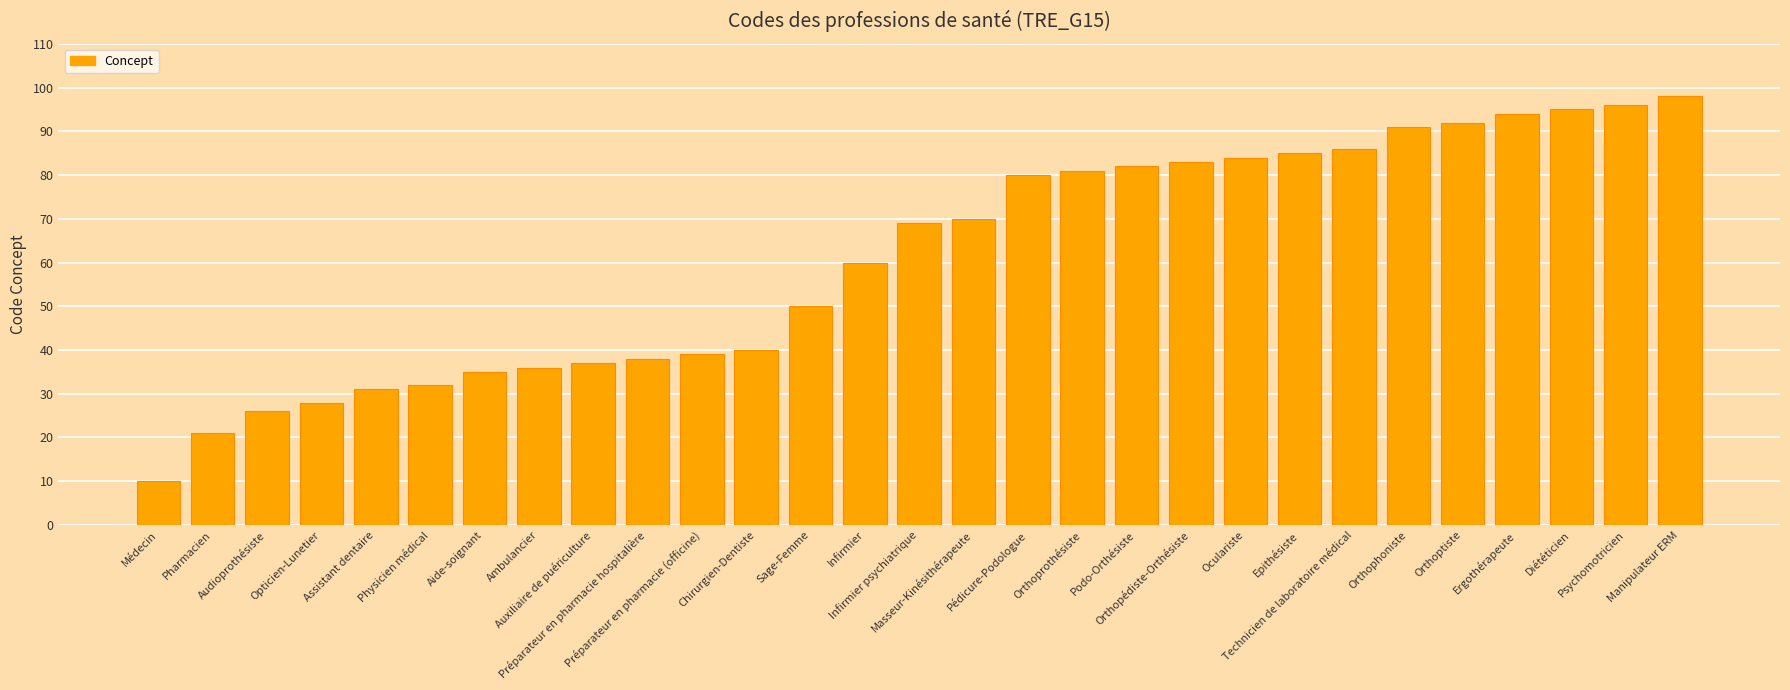

Reading left to right, list all the values displayed in this chart.

Médecin=10	Pharmacien=21	Audioprothésiste=26	Opticien-Lunetier=28	Assistant dentaire=31	Physicien médical=32	Aide-soignant=35	Ambulancier=36	Auxiliaire de puériculture=37	Préparateur en pharmacie hospitalière=38	Préparateur en pharmacie (officine)=39	Chirurgien-Dentiste=40	Sage-Femme=50	Infirmier=60	Infirmier psychiatrique=69	Masseur-Kinésithérapeute=70	Pédicure-Podologue=80	Orthoprothésiste=81	Podo-Orthésiste=82	Orthopédiste-Orthésiste=83	Oculariste=84	Epithésiste=85	Technicien de laboratoire médical=86	Orthophoniste=91	Orthoptiste=92	Ergothérapeute=94	Diététicien=95	Psychomotricien=96	Manipulateur ERM=98